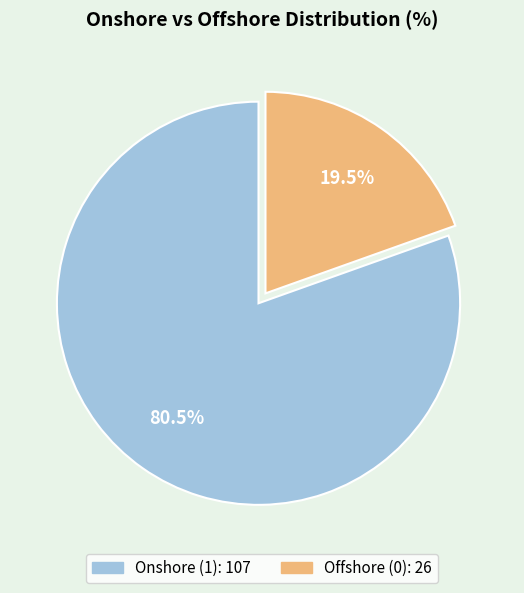

Which category has the biggest portion of the pie?

Onshore (1)